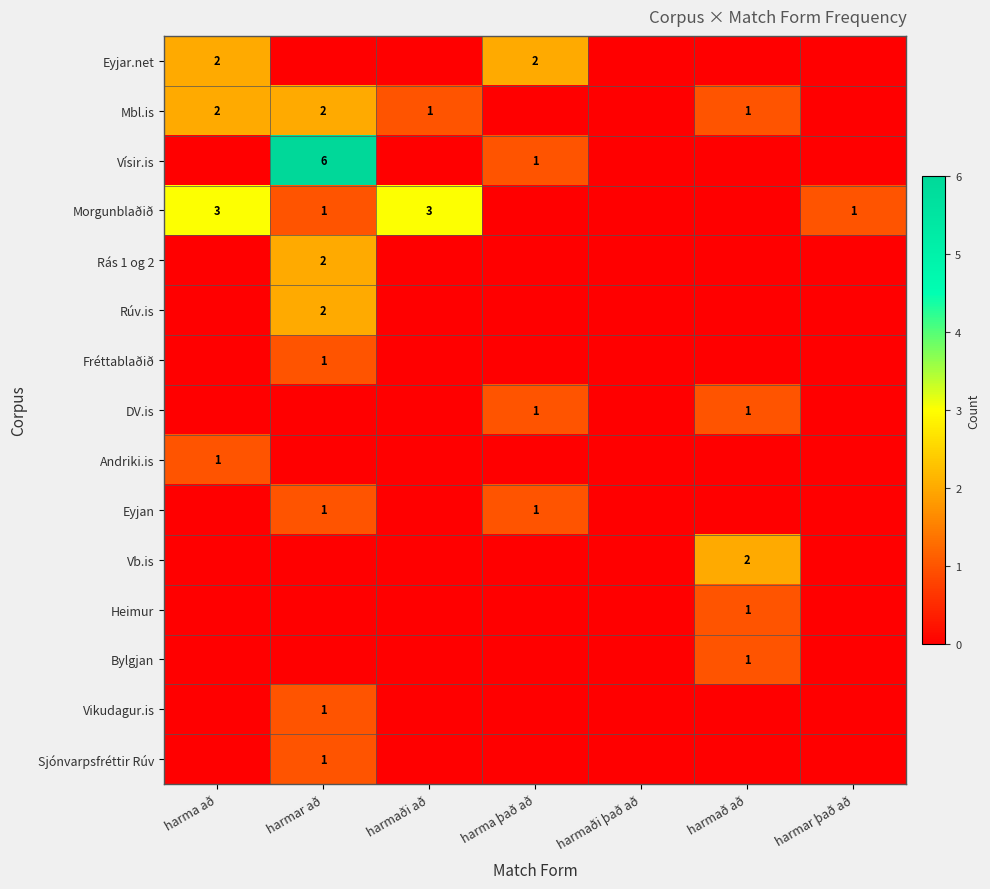

How many series are shown in this chart?

15